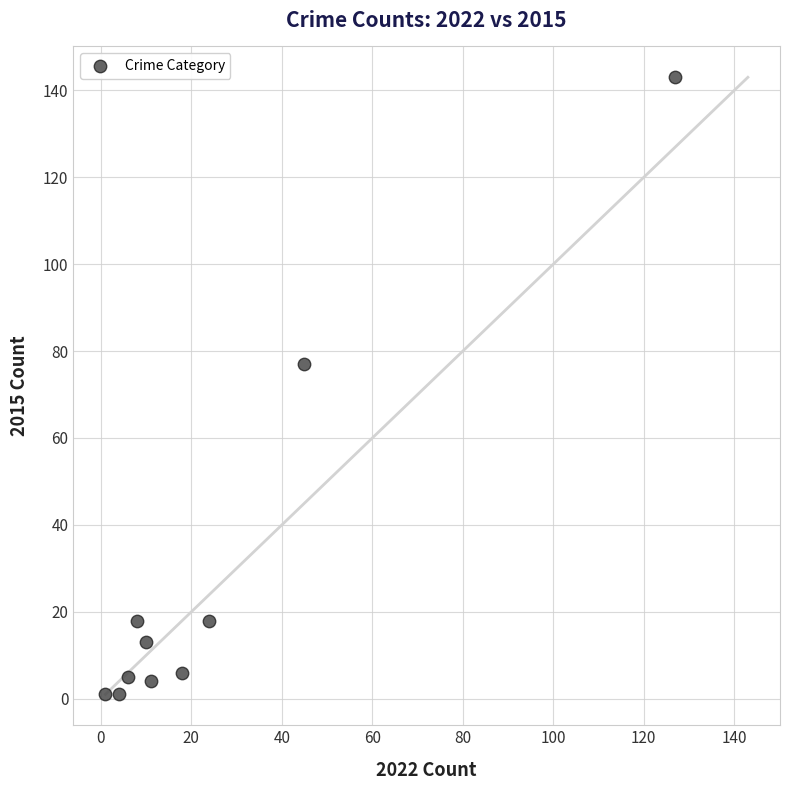

What Y value in the scatter plot is closest to 72?

77